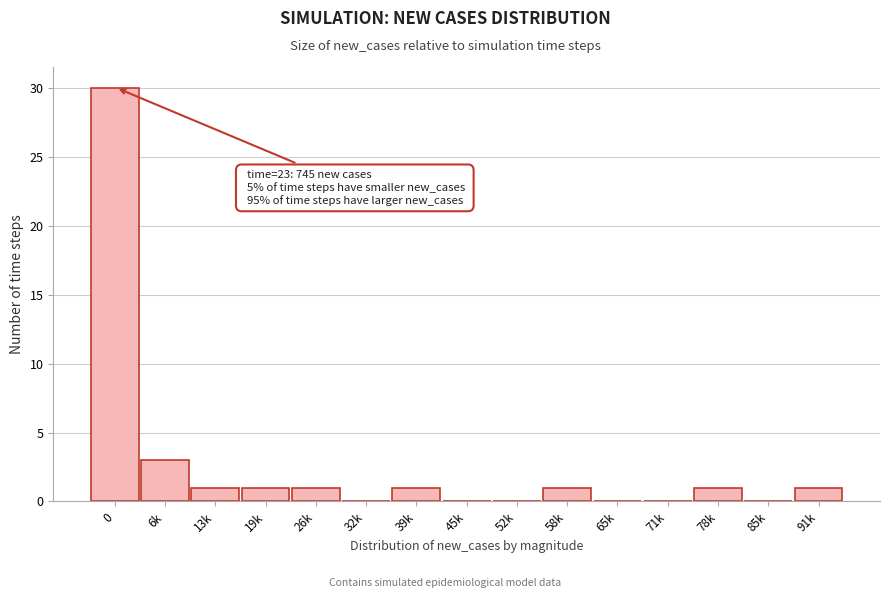

Reading left to right, list all the values displayed in this chart.

0=30	6k=3	13k=1	19k=1	26k=1	32k=0	39k=1	45k=0	52k=0	58k=1	65k=0	71k=0	78k=1	85k=0	91k=1